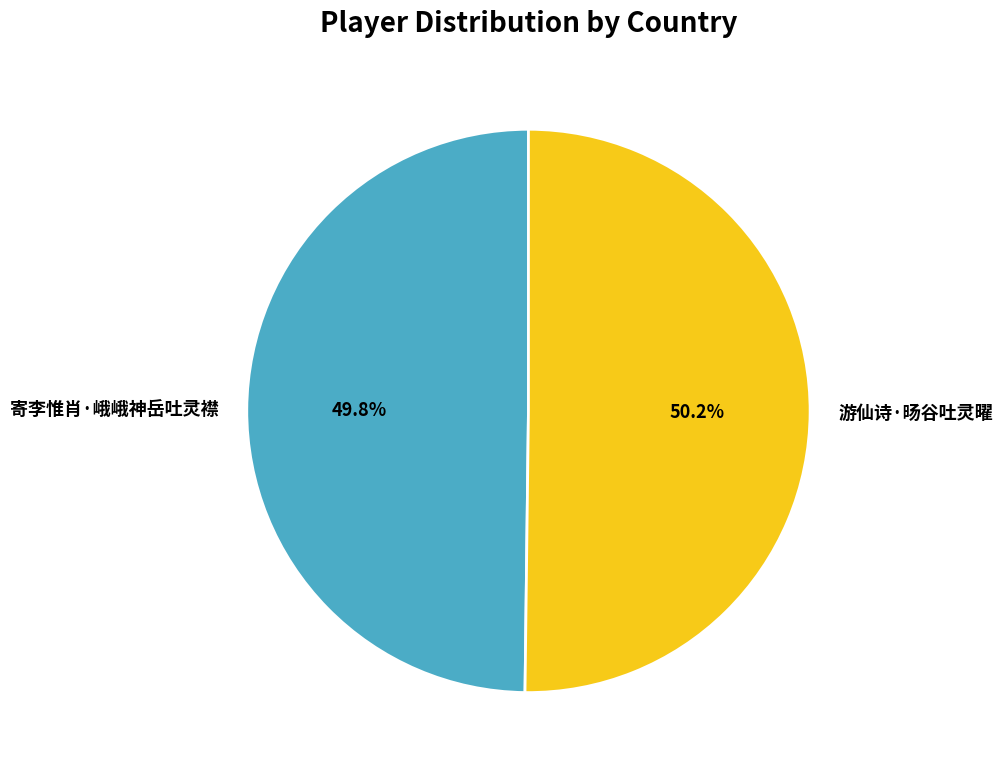

What portion of the pie excludes 寄李惟肖·峨峨神岳吐灵襟?

50.2%